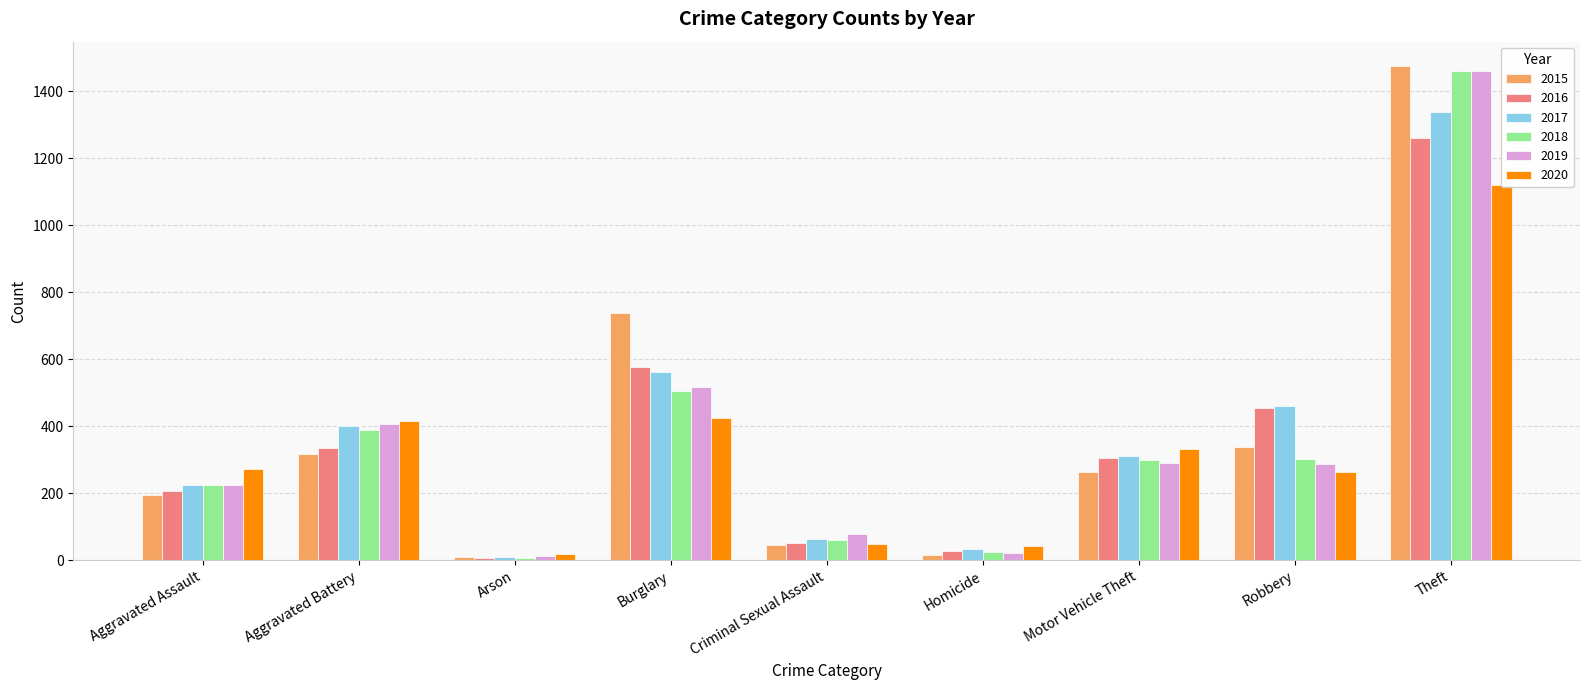

Which series has the largest total across all categories?

2017